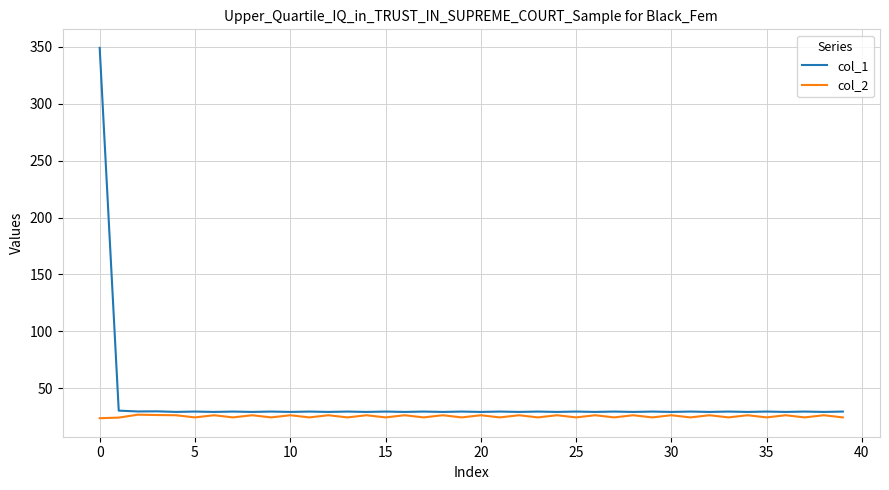

Is this an area chart (filled region under the line)?

No